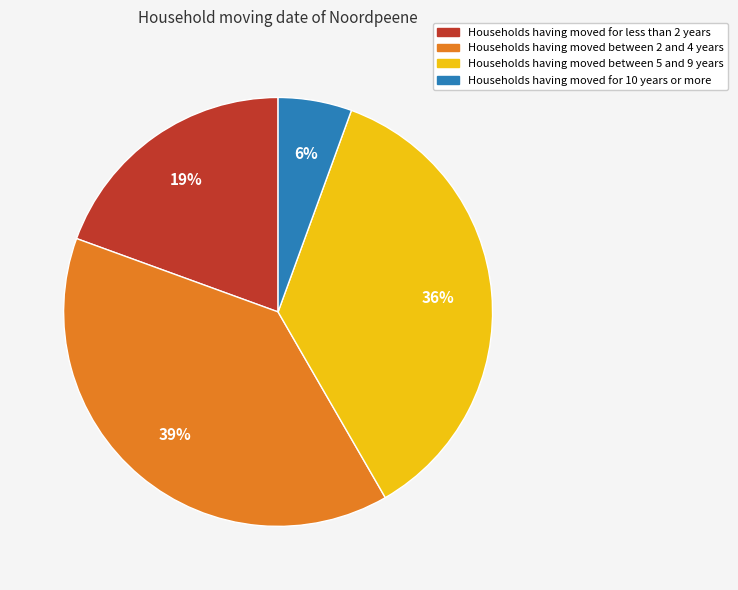

Is there a majority slice in this chart?

No